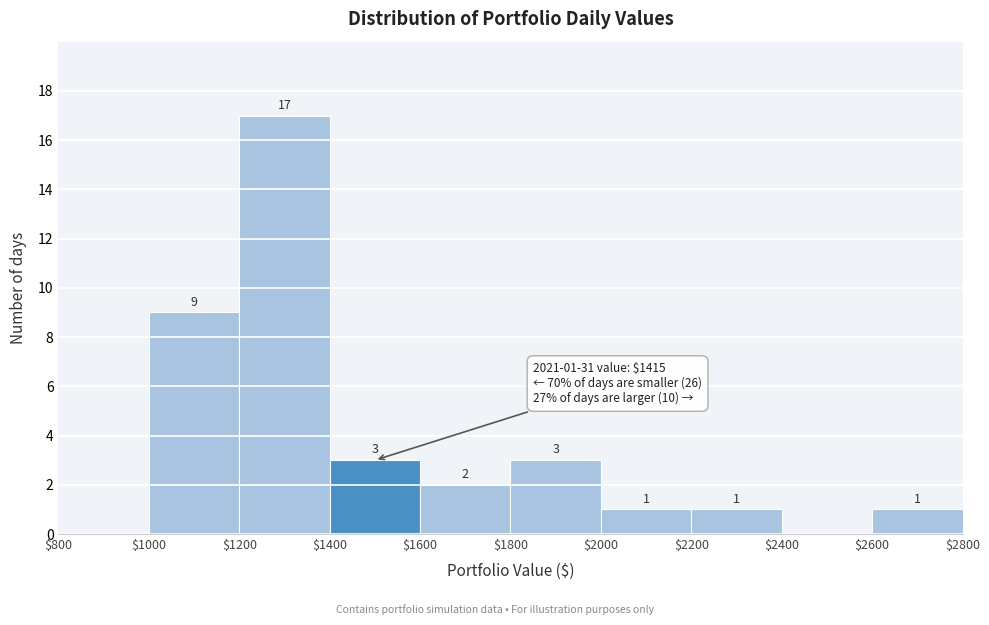

Which range on the x-axis has the tallest bar?

$1200 to $1400